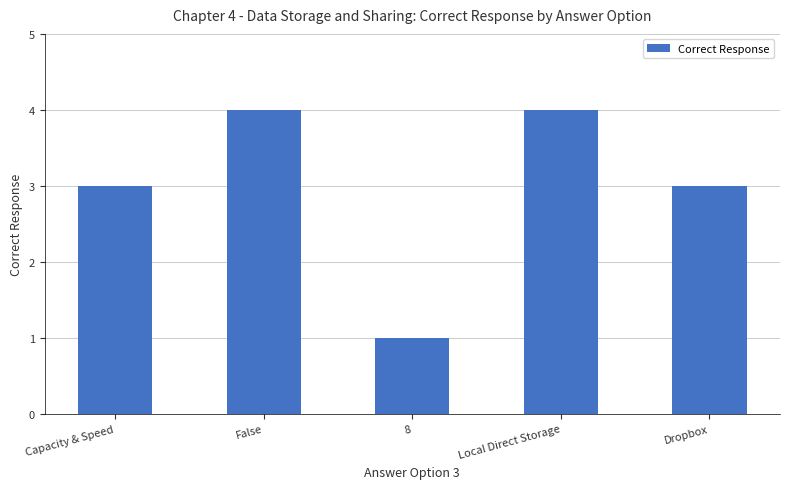

What is the change in value from 8 to Local Direct Storage?

+3